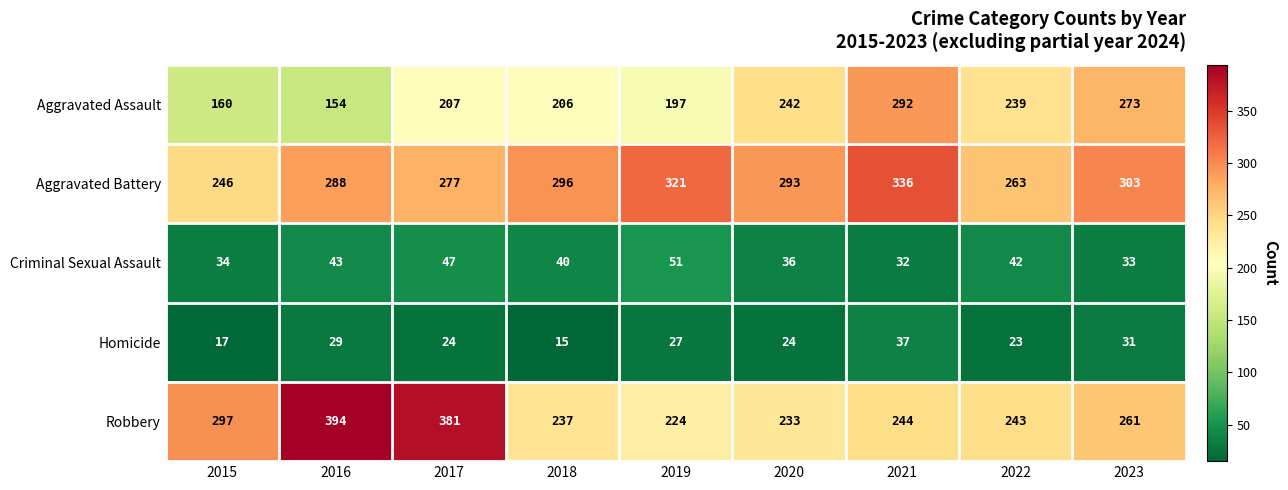

Which category has the lowest value in the Aggravated Battery series?

2015